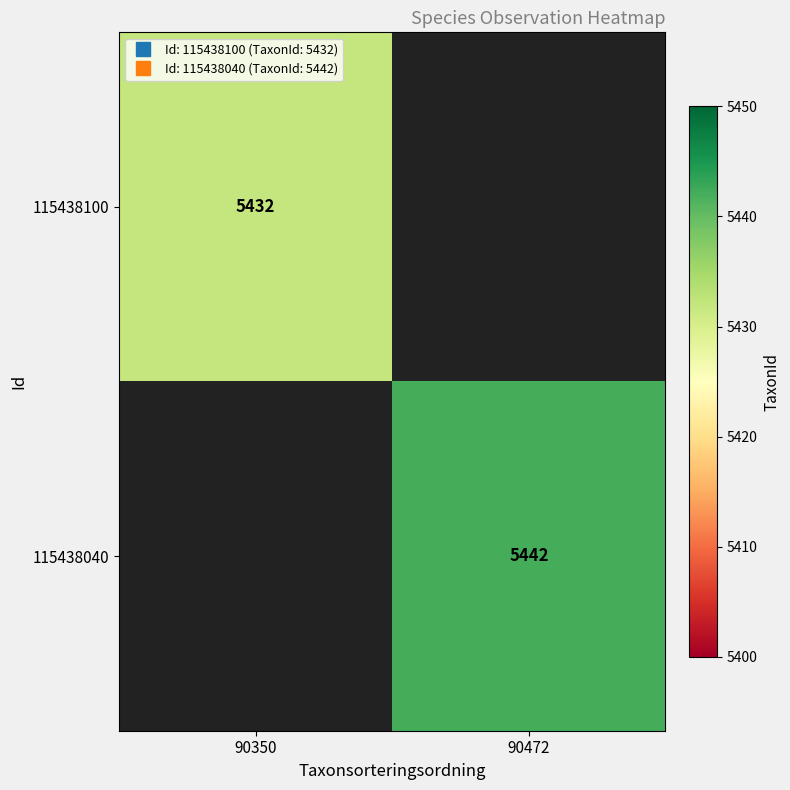

What is the minimum value shown in the chart?

5432.0